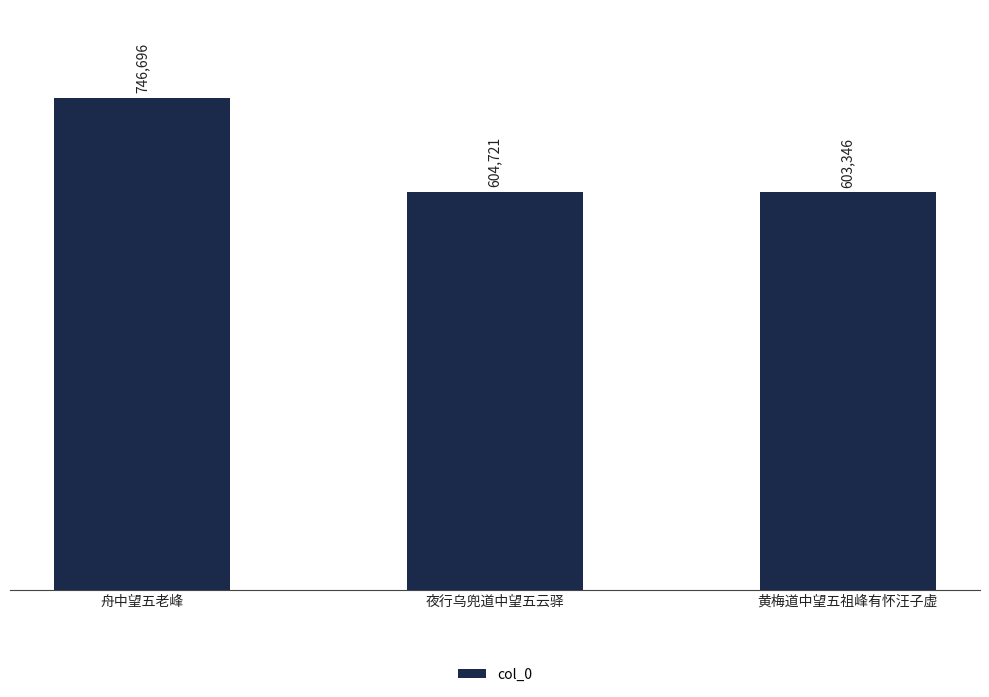

How many bars are there in total?

3